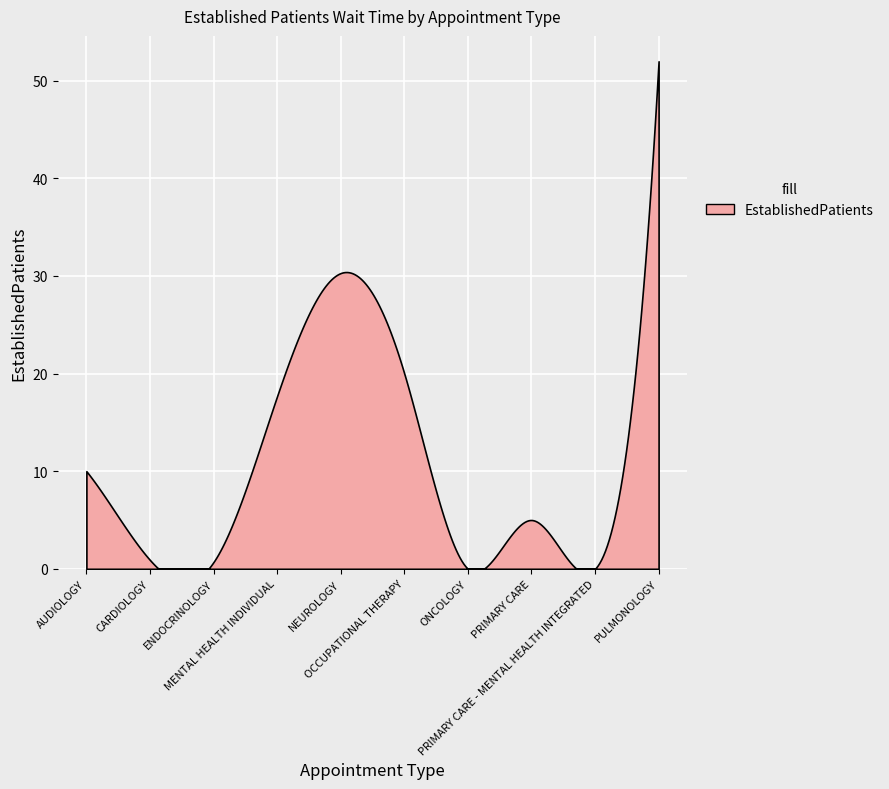

Is it true that the value at ENDOCRINOLOGY is 0.4?

False